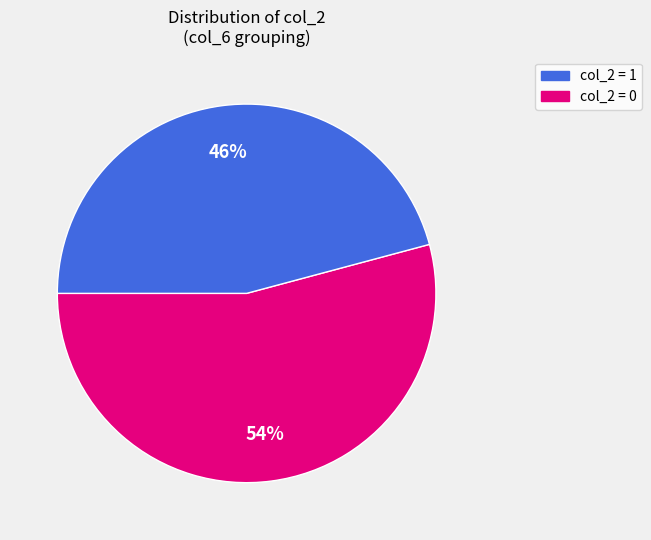

To the nearest percent, what is the difference between the largest and smallest slice percentages?

8%